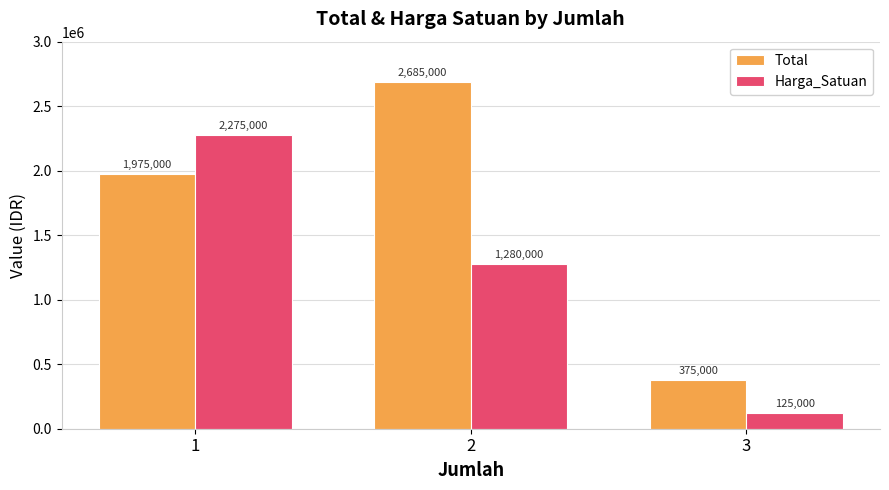

What is the minimum value shown in the chart?

125000